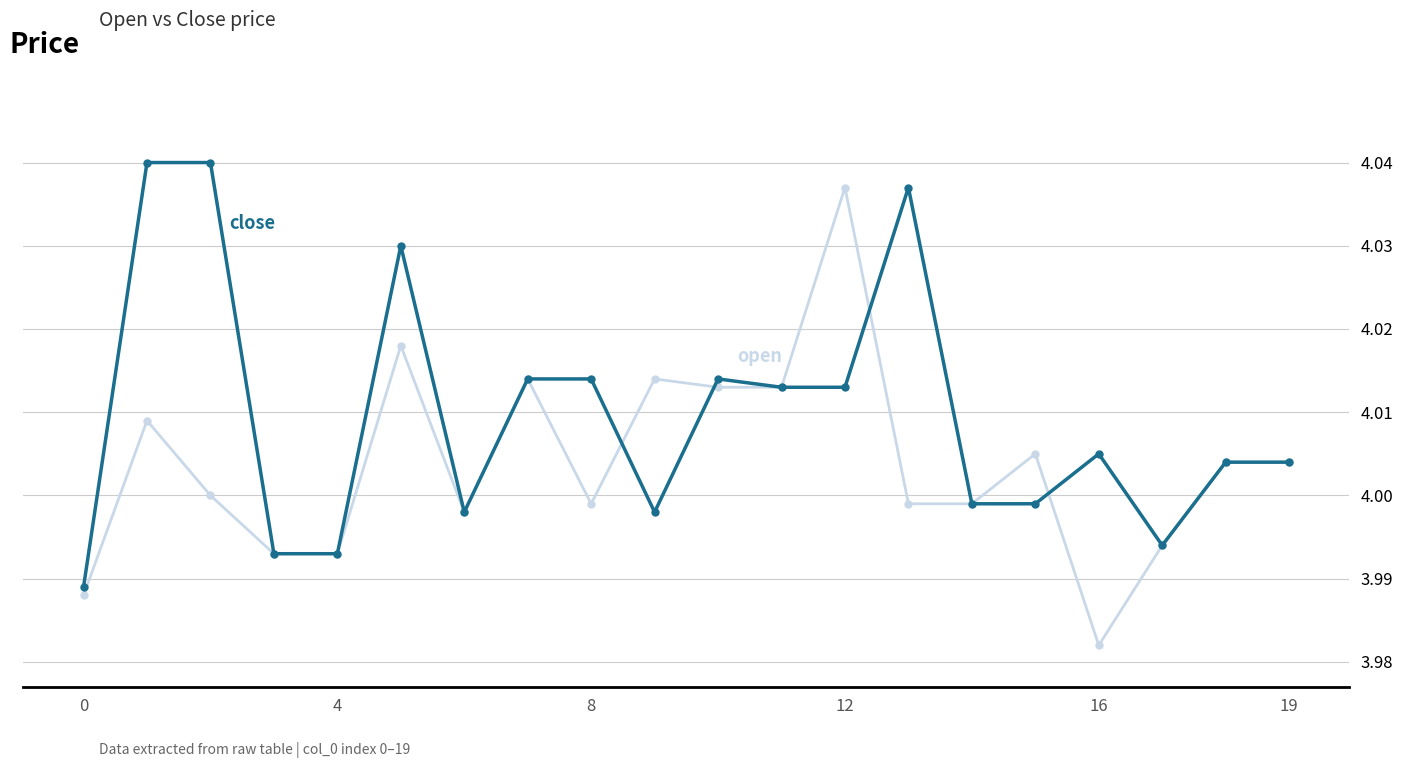

Is it true that open equals 4.0 at 4?

True